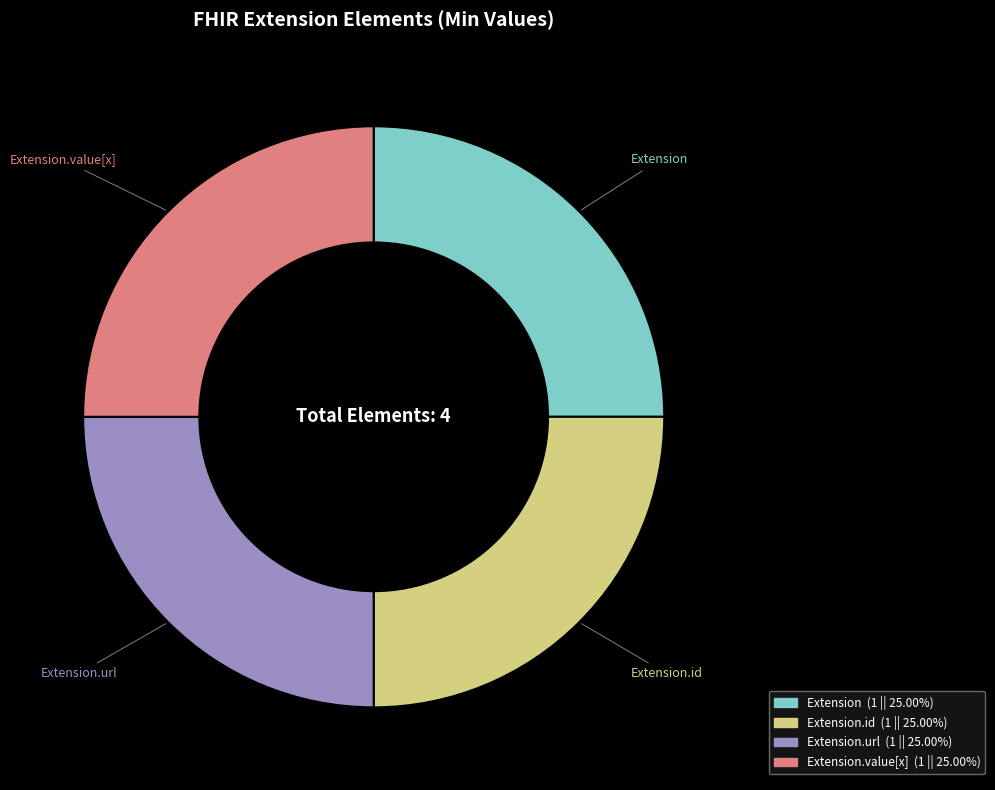

Approximately how many times larger is the value at Extension.id compared to Extension?

1.0